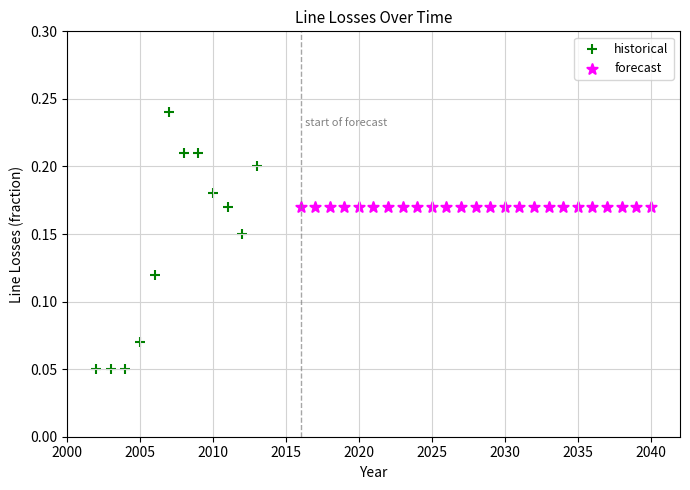

Which series contains the highest Y value?

historical